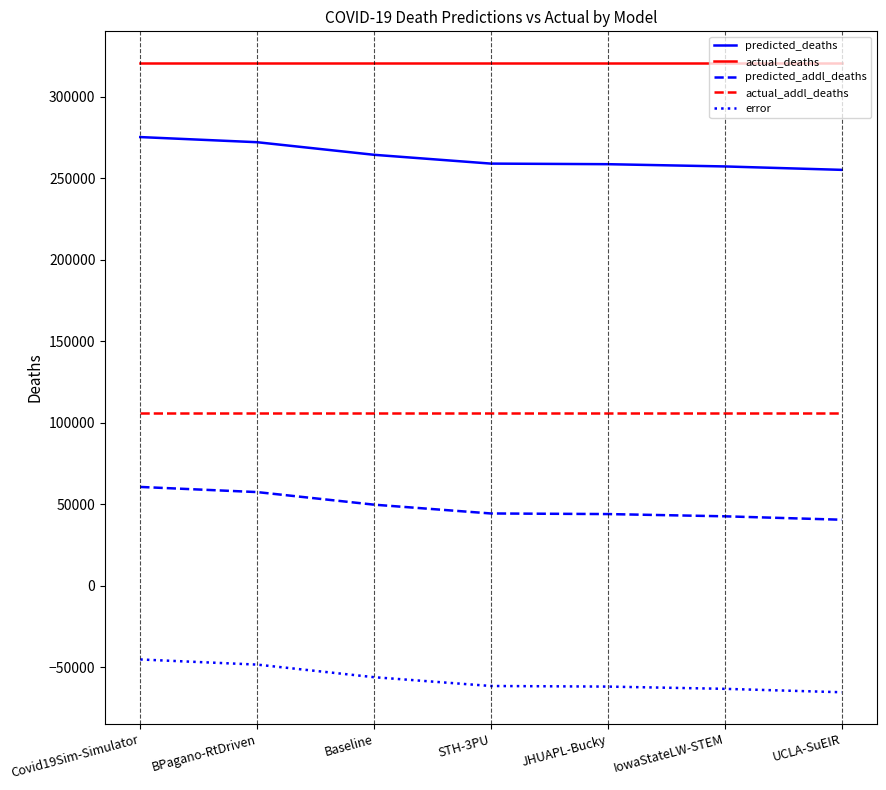

How many lines are shown in the chart?

5